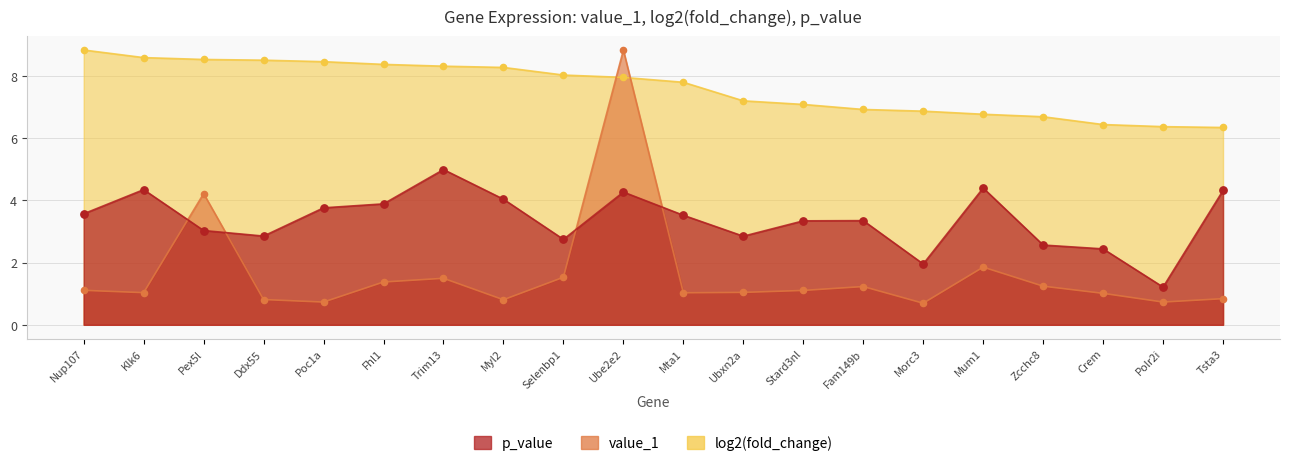

At how many categories does at least one series exceed 4?

20